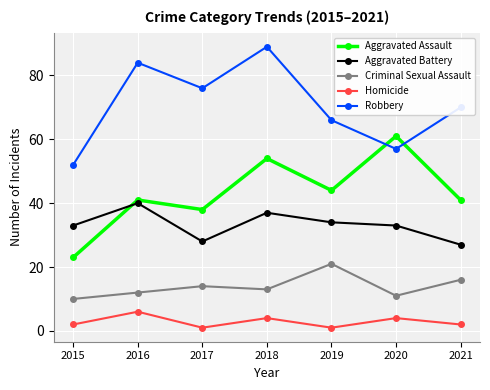

True or false: Homicide has more than 2 interior local peaks.

True